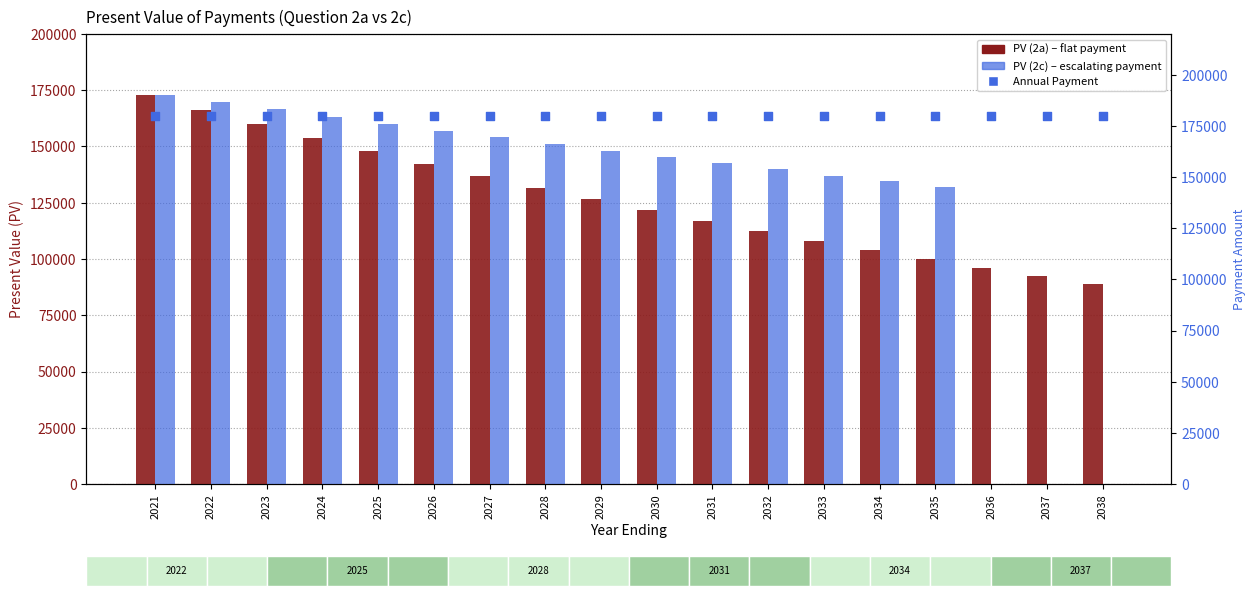

Which series reaches the minimum Y coordinate?

PV (2c)